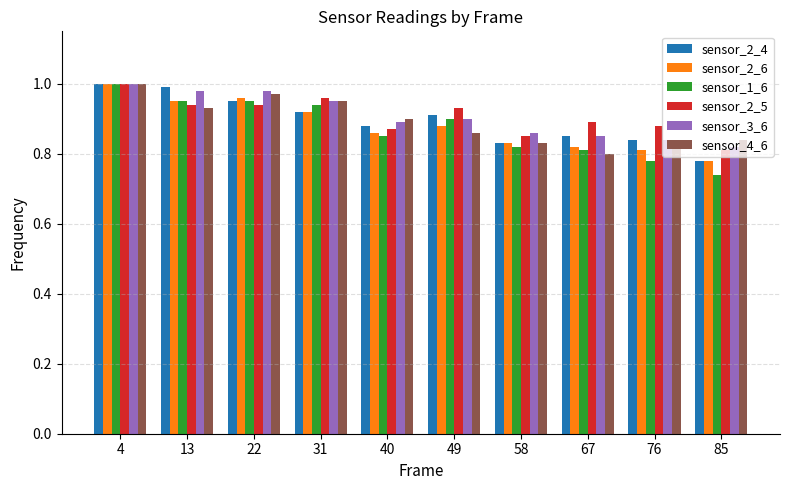

At which category is the sum across all series the highest?

4